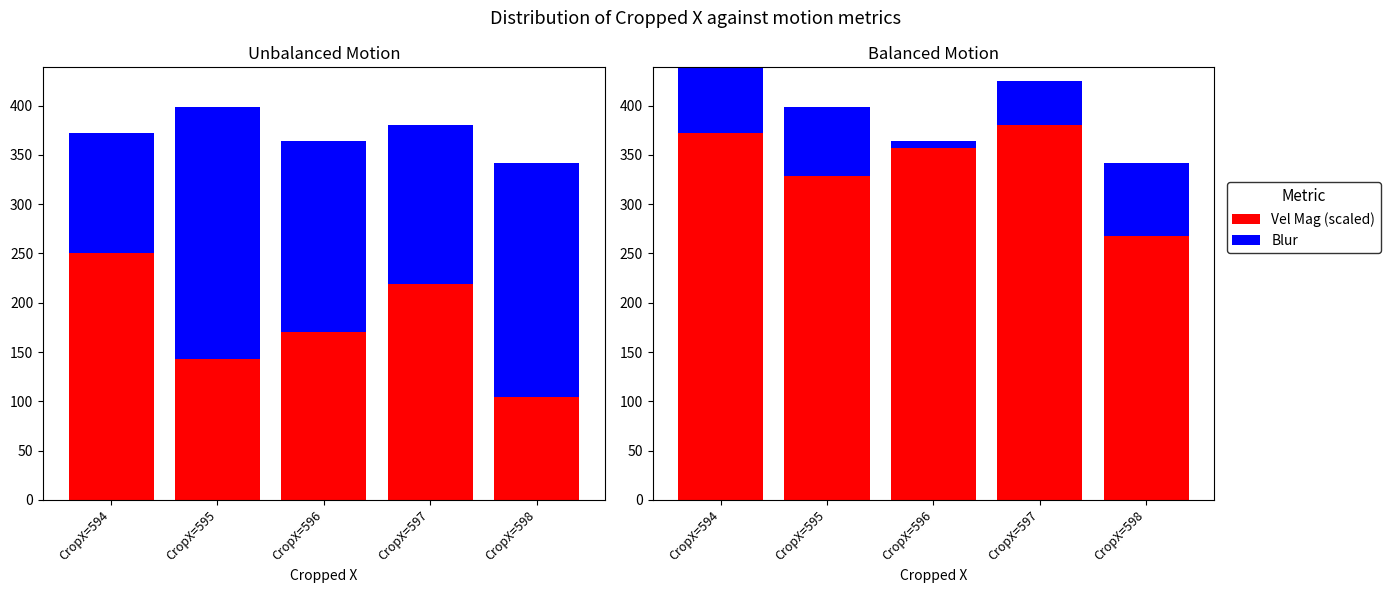

At how many categories does at least one series exceed 365?

2